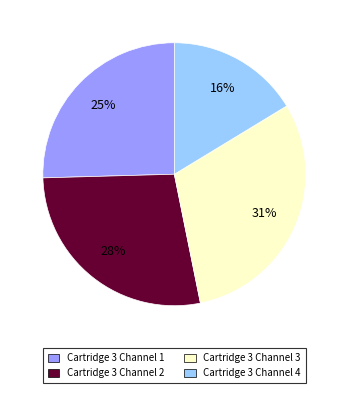

To the nearest percent, what is the difference between the Cartridge 3 Channel 3 and Cartridge 3 Channel 2 slice percentages?

3%